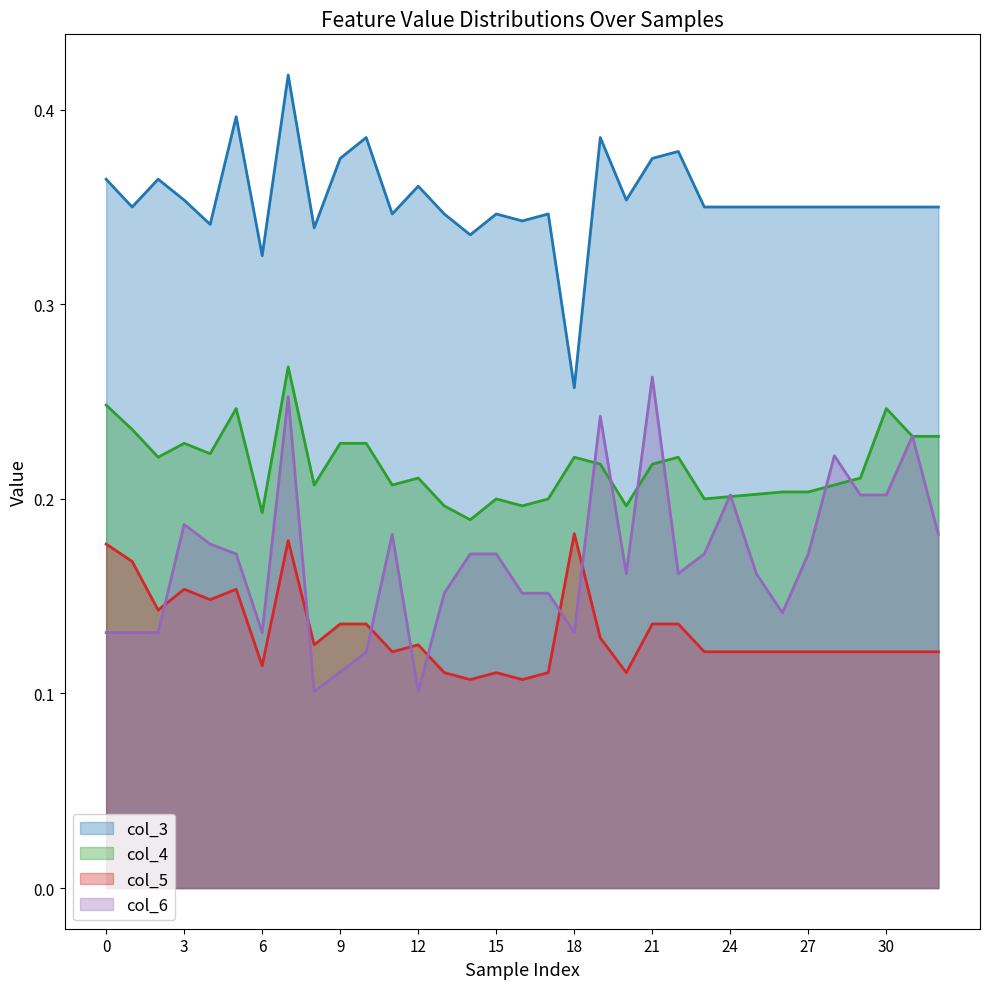

True or false: col_5 has a value of 0.2 at 9.

False